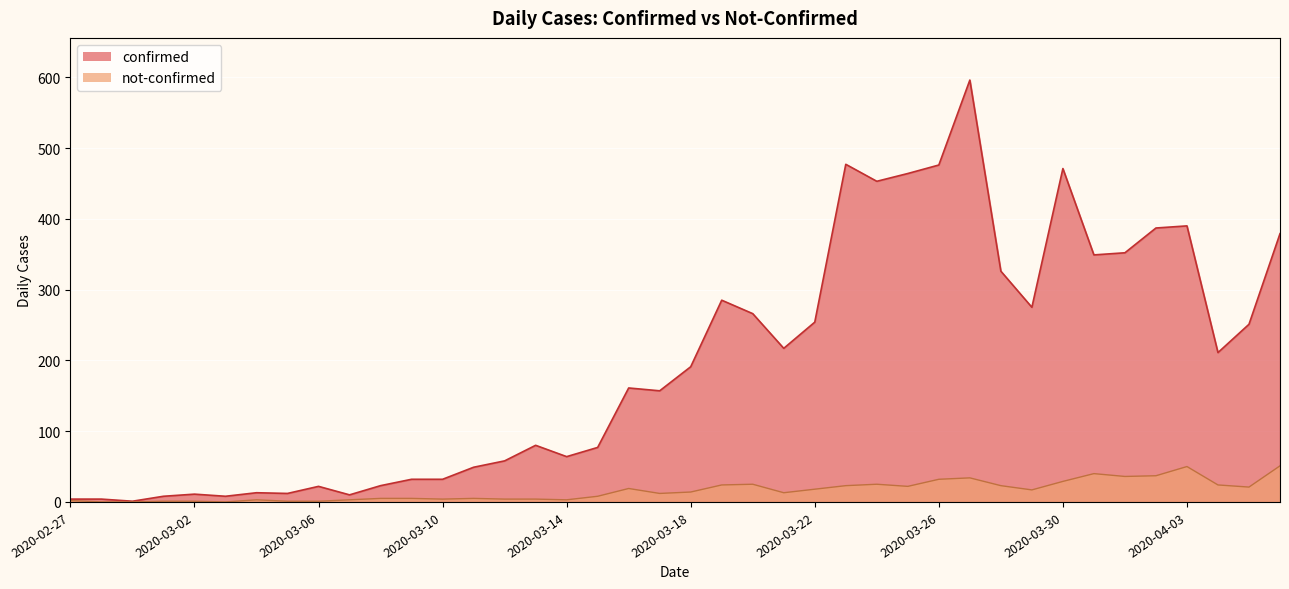

Reading left to right, list all the values displayed in this chart.

confirmed: 4	4	1	8	11	8	13	12	22	10	23	32	32	49	58	80	64	77	161	157	191	285	266	217	254	477	453	464	476	596	326	275	471	349	352	387	390	211	251	379
not-confirmed: 2	0	0	1	1	0	3	1	1	3	5	5	4	5	4	4	3	8	19	12	14	24	25	13	18	23	25	22	32	34	23	17	29	40	36	37	50	24	21	51